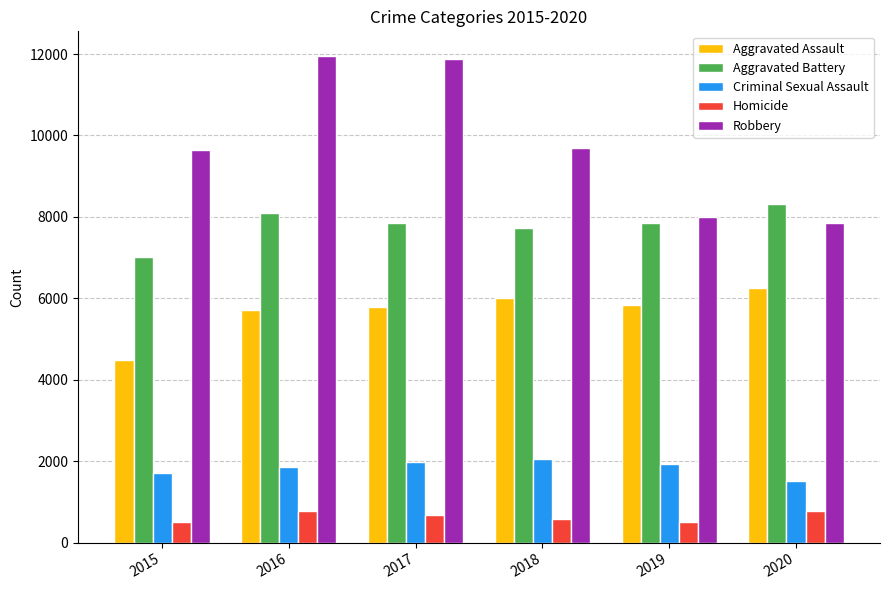

Which series has the largest total across all categories?

Robbery